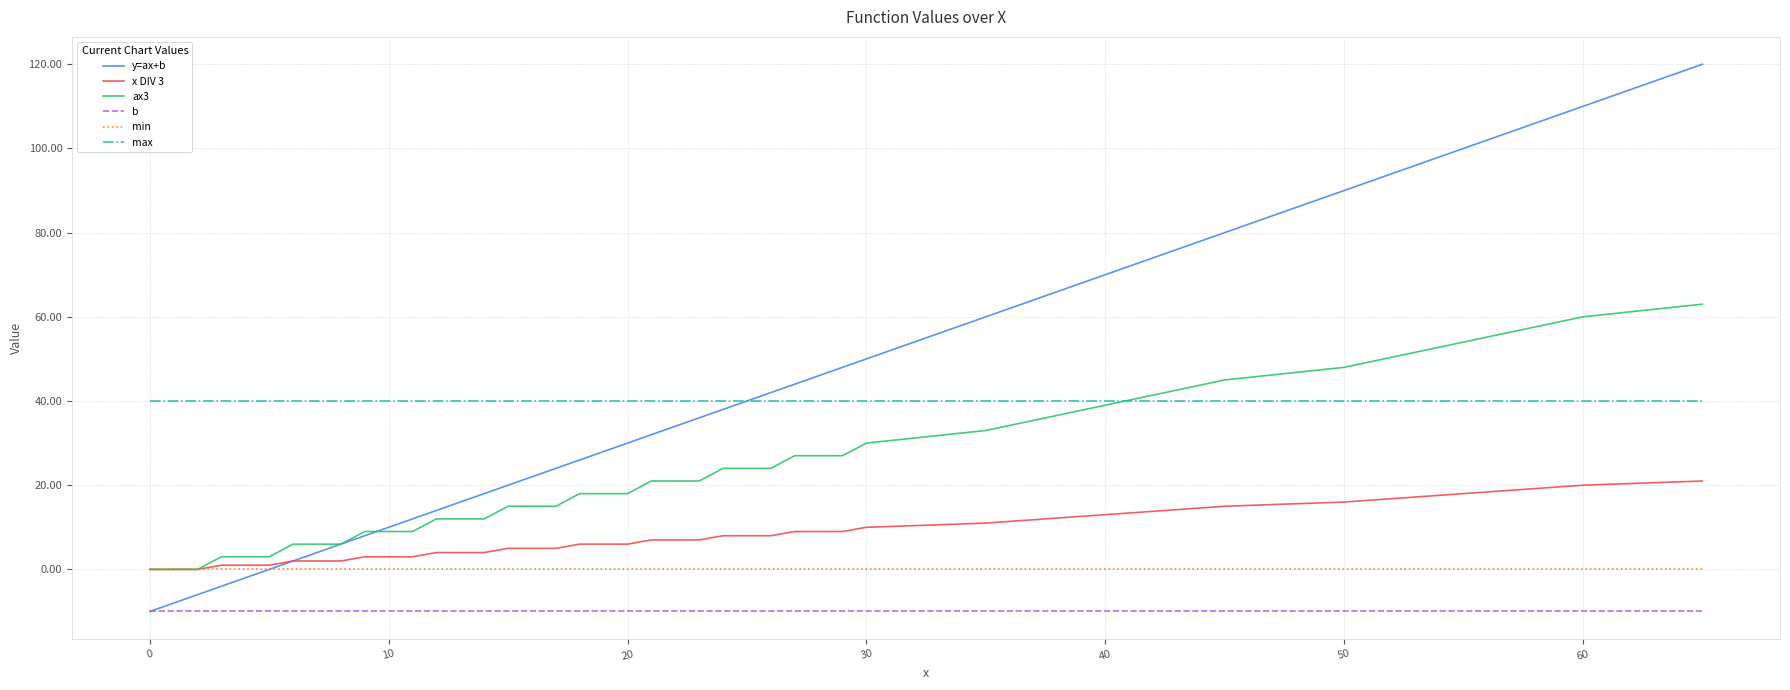

True or false: x DIV 3 and b intersect in this chart.

False